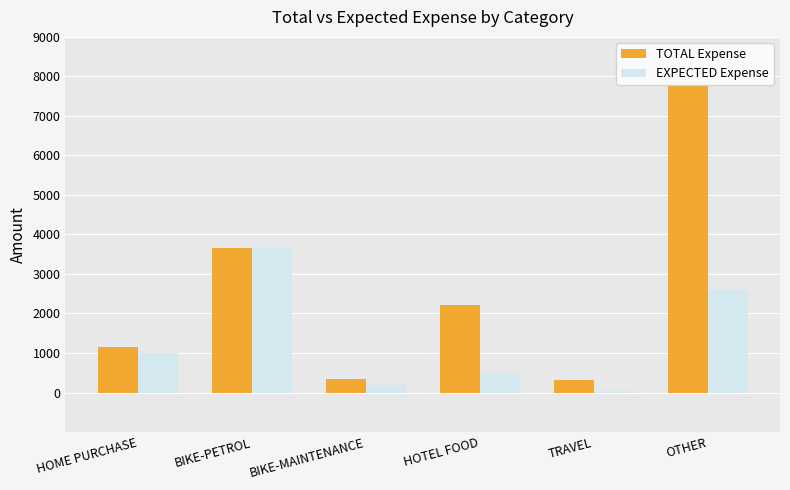

Is the value of EXPECTED Expense at TRAVEL greater than the value of TOTAL Expense at HOTEL FOOD?

No